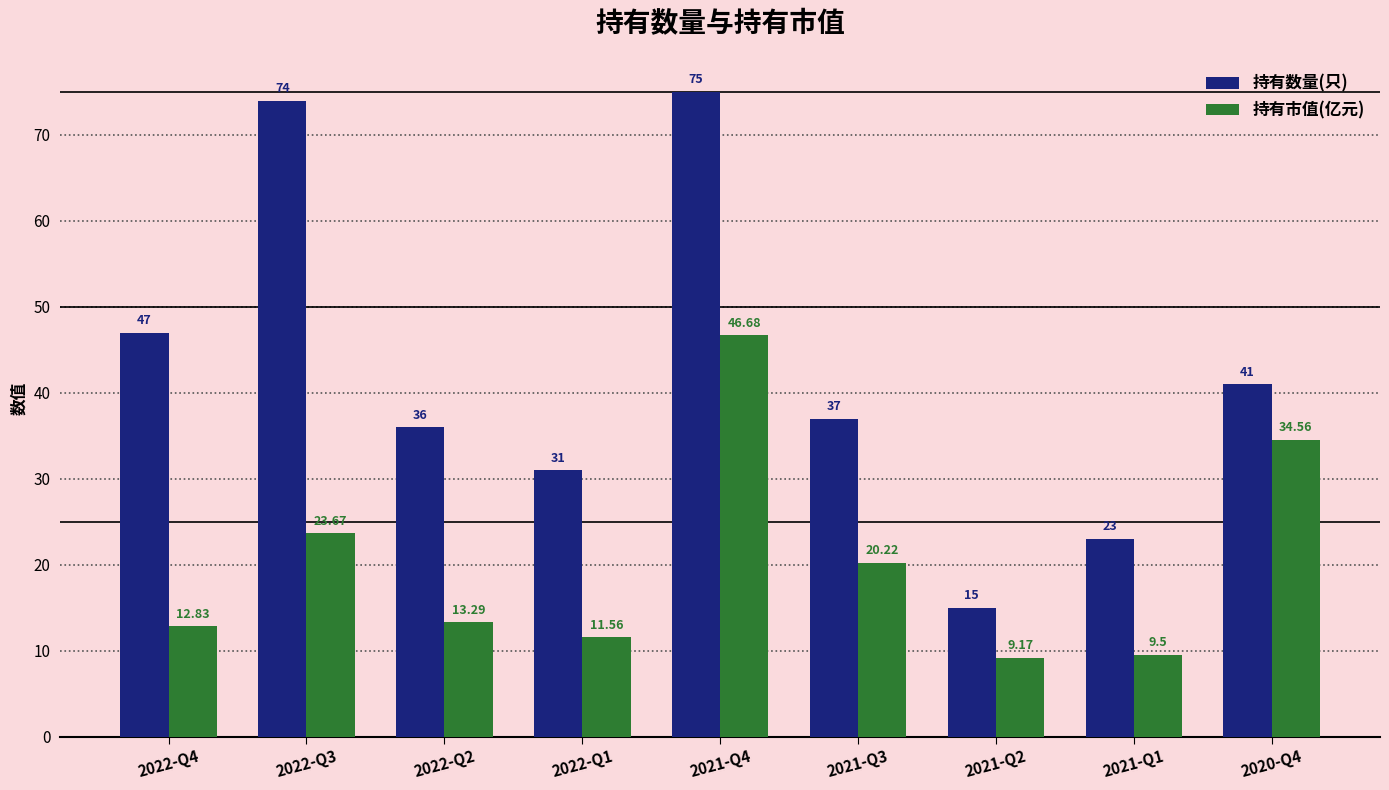

Does the chart contain any negative values?

No